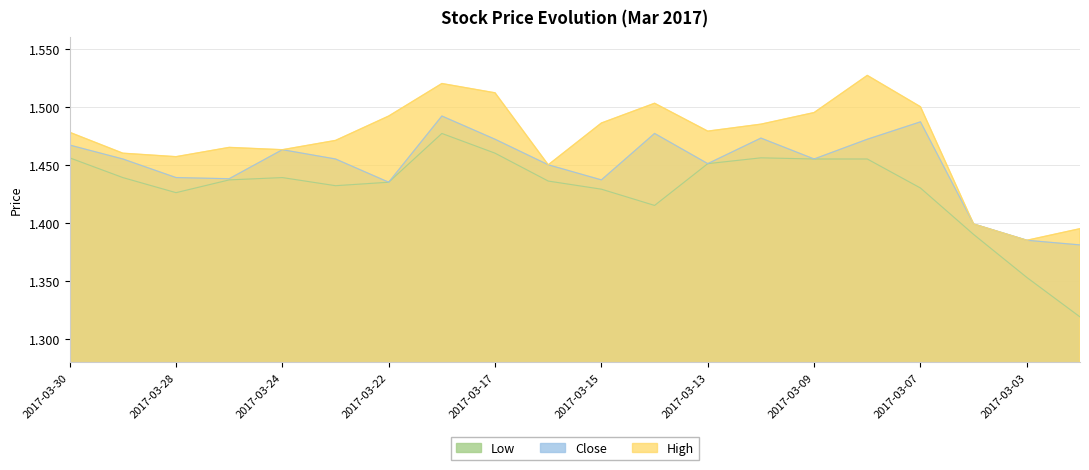

At which label is Close closest to 1436?

2017-03-22